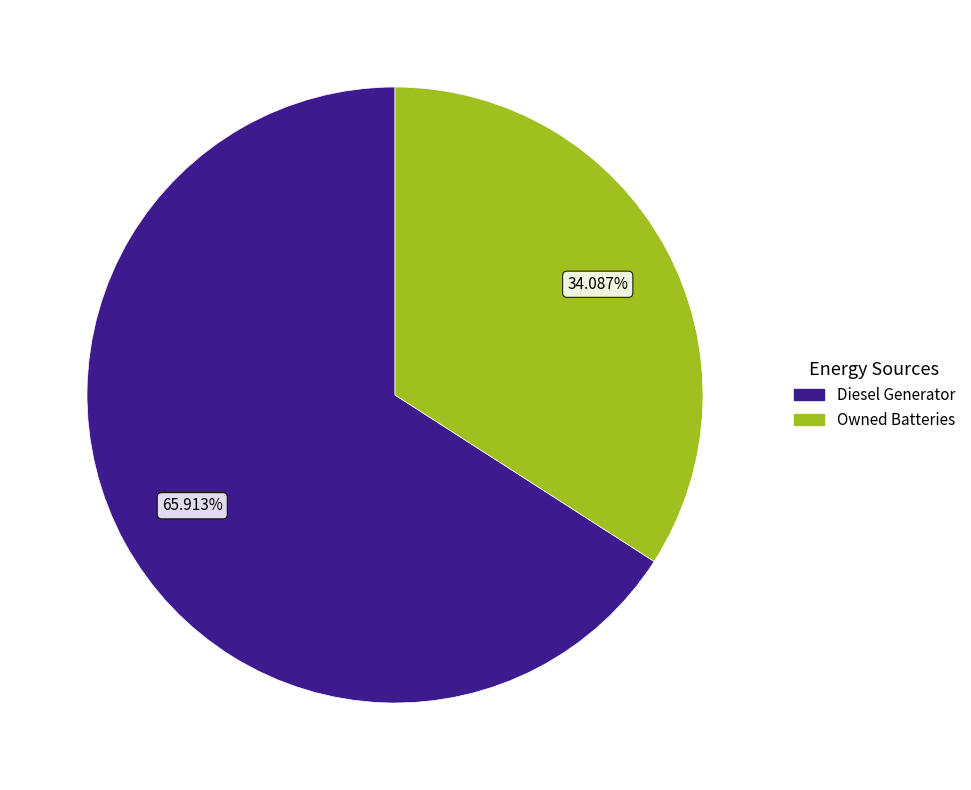

Rank the categories by value from lowest to highest.

Owned Batteries, Diesel Generator